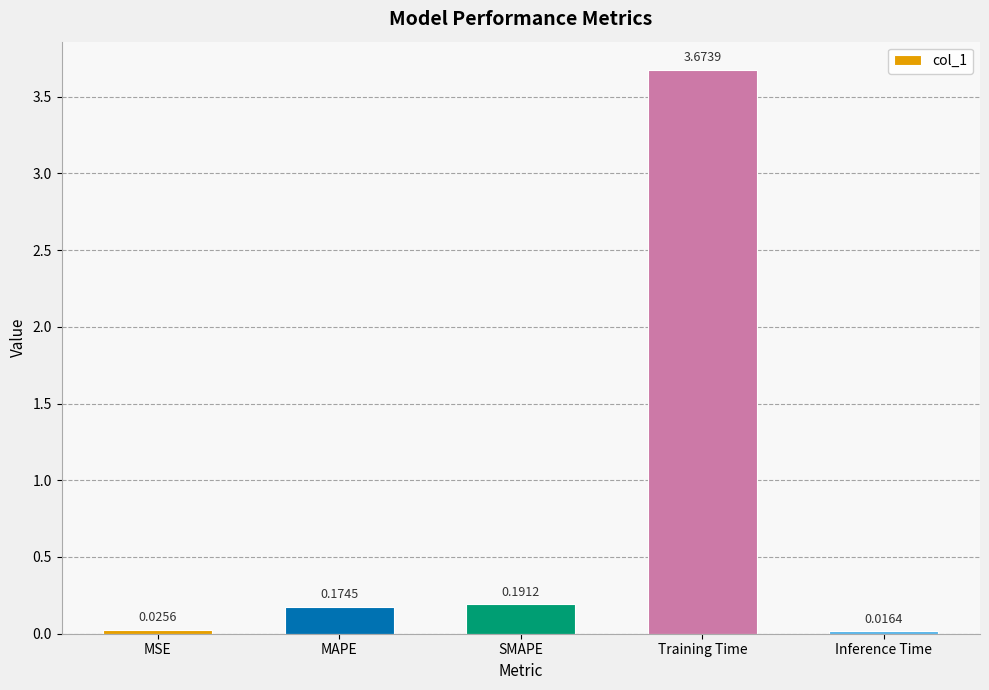

Which label corresponds to the largest value in the chart?

Training Time